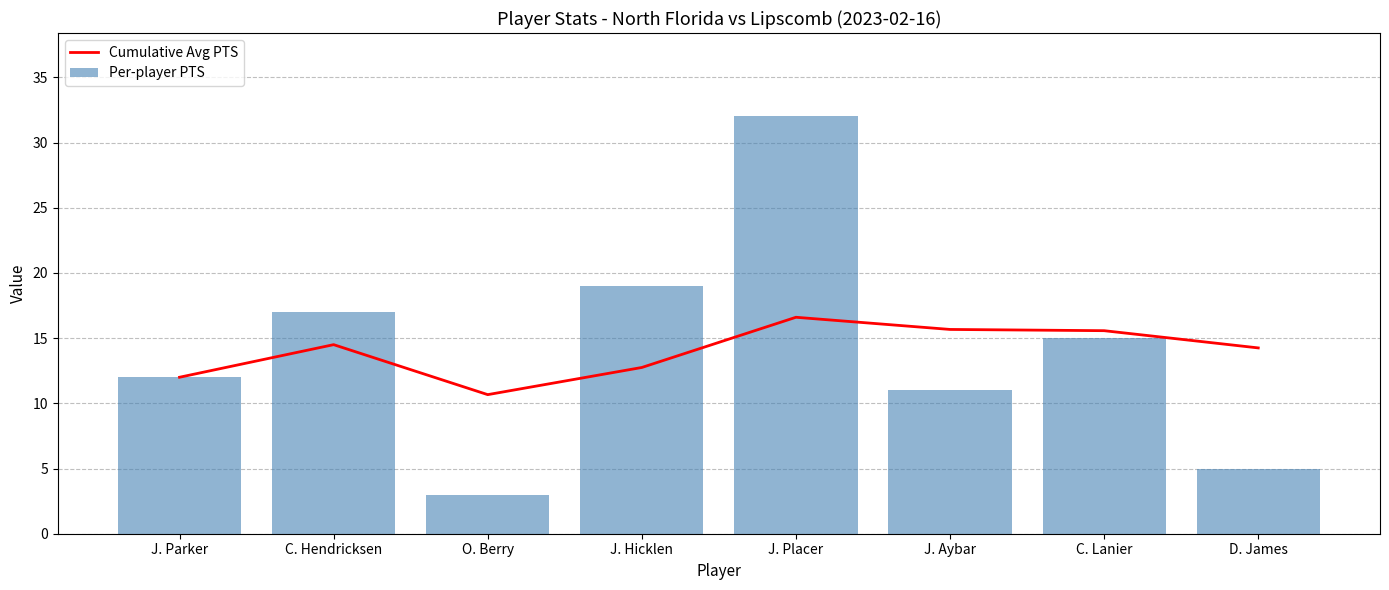

Reading left to right, extract all data points from this chart.

Cumulative Avg PTS: J. Parker=12.0	C. Hendricksen=14.5	O. Berry=10.7	J. Hicklen=12.8	J. Placer=16.6	J. Aybar=15.7	C. Lanier=15.6	D. James=14.2
Per-player PTS: J. Parker=12.0	C. Hendricksen=17.0	O. Berry=3.0	J. Hicklen=19.0	J. Placer=32.0	J. Aybar=11.0	C. Lanier=15.0	D. James=5.0